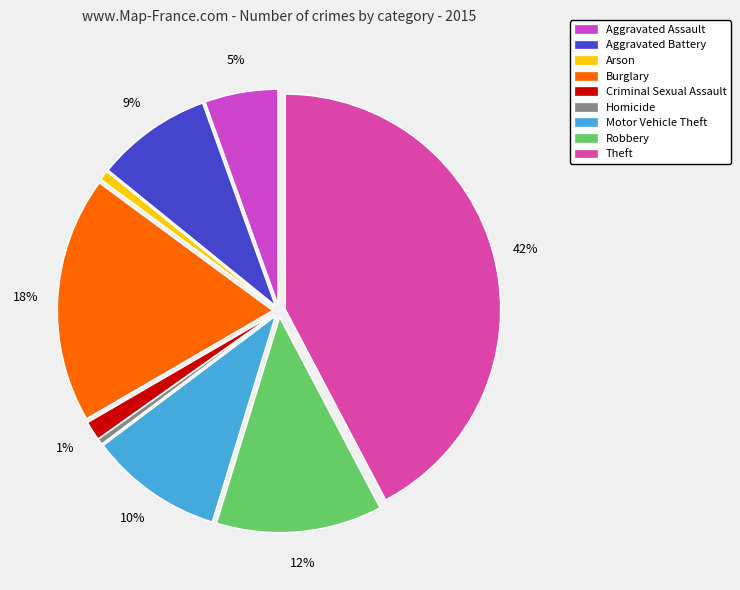

Between Criminal Sexual Assault and Aggravated Assault, which is larger?

Aggravated Assault